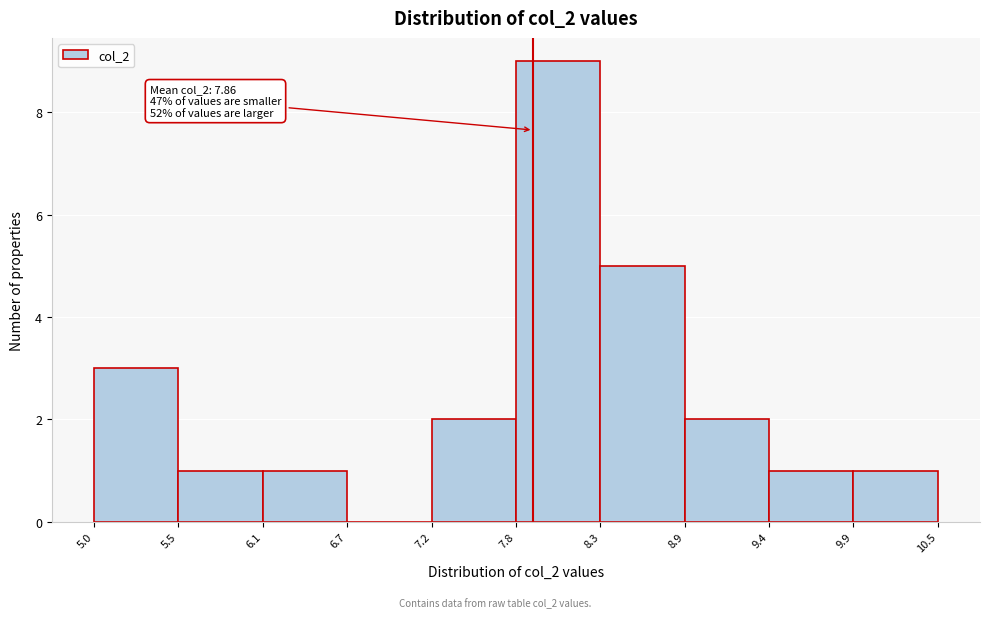

Which range on the x-axis has the tallest bar?

7.8 to 8.3